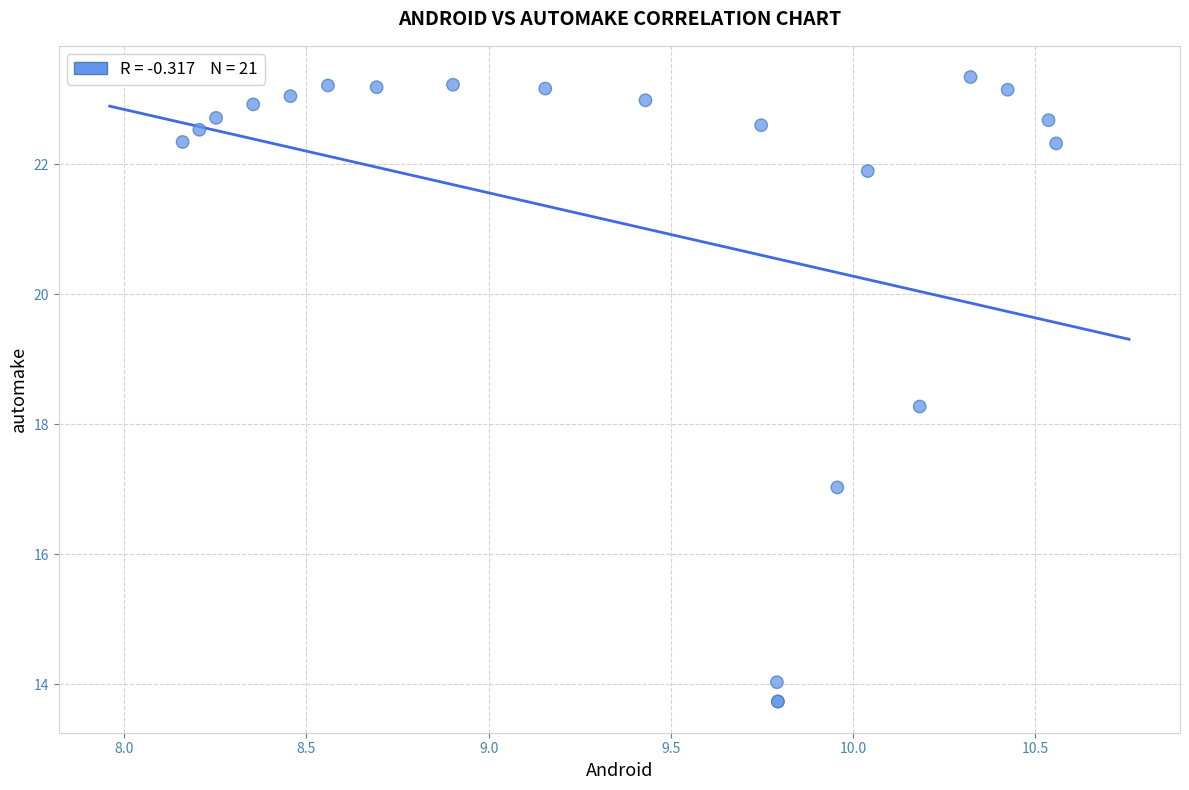

What Y value in the scatter plot is closest to 18?

18.3